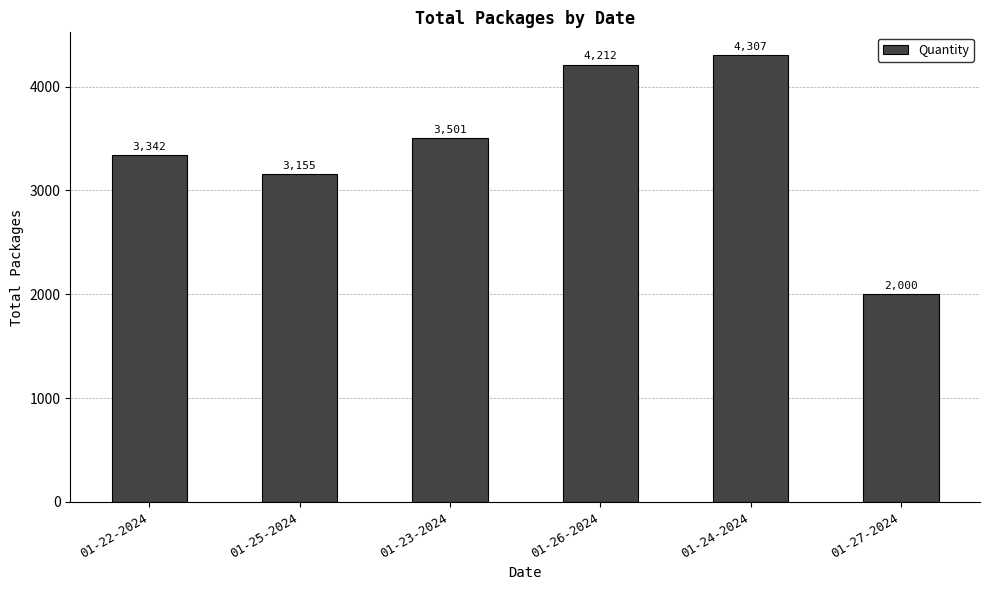

Does the chart contain stacked bars?

No